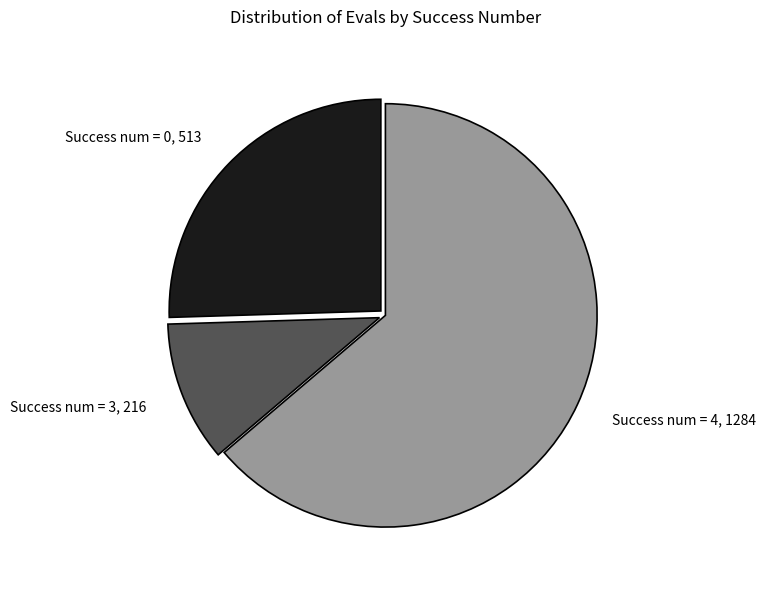

Does any single category account for the majority?

Yes